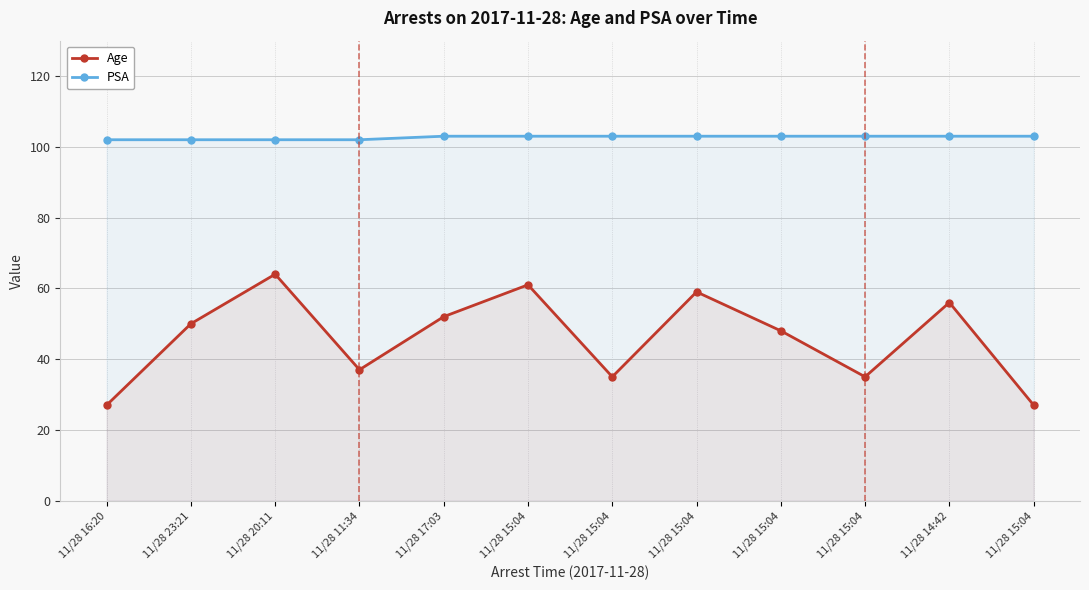

What is the difference between the second highest and minimum values in the PSA series?

1